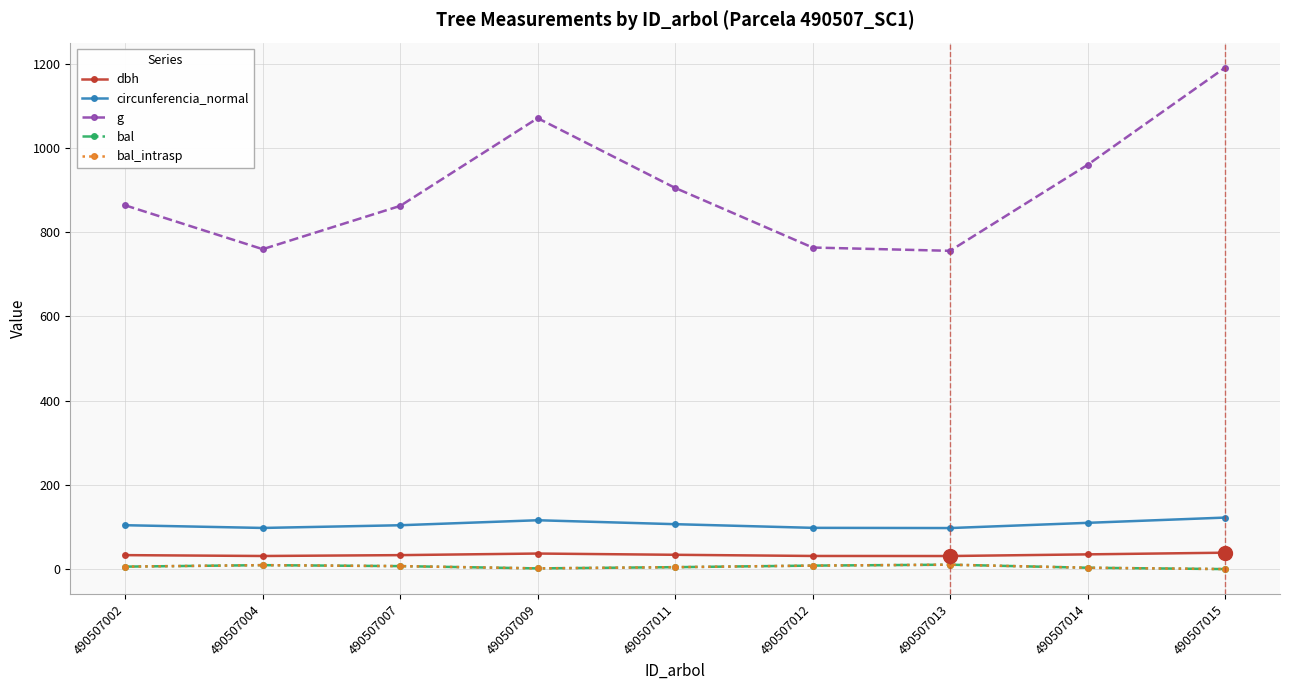

Reading left to right, list all the values displayed in this chart.

dbh: 490507002=33.2	490507004=31.1	490507007=33.1	490507009=36.9	490507011=34.0	490507012=31.2	490507013=31.0	490507014=35.0	490507015=38.9
circunferencia_normal: 490507002=104.2	490507004=97.7	490507007=104.1	490507009=116.0	490507011=106.7	490507012=98.0	490507013=97.5	490507014=109.8	490507015=122.3
g: 490507002=863.8	490507004=759.7	490507007=862.5	490507009=1070.8	490507011=905.2	490507012=763.6	490507013=755.8	490507014=960.0	490507015=1190.7
bal: 490507002=5.8	490507004=9.4	490507007=7.1	490507009=1.7	490507011=4.6	490507012=8.3	490507013=10.4	490507014=3.2	490507015=0.0
bal_intrasp: 490507002=5.8	490507004=9.4	490507007=7.1	490507009=1.7	490507011=4.6	490507012=8.3	490507013=10.4	490507014=3.2	490507015=0.0